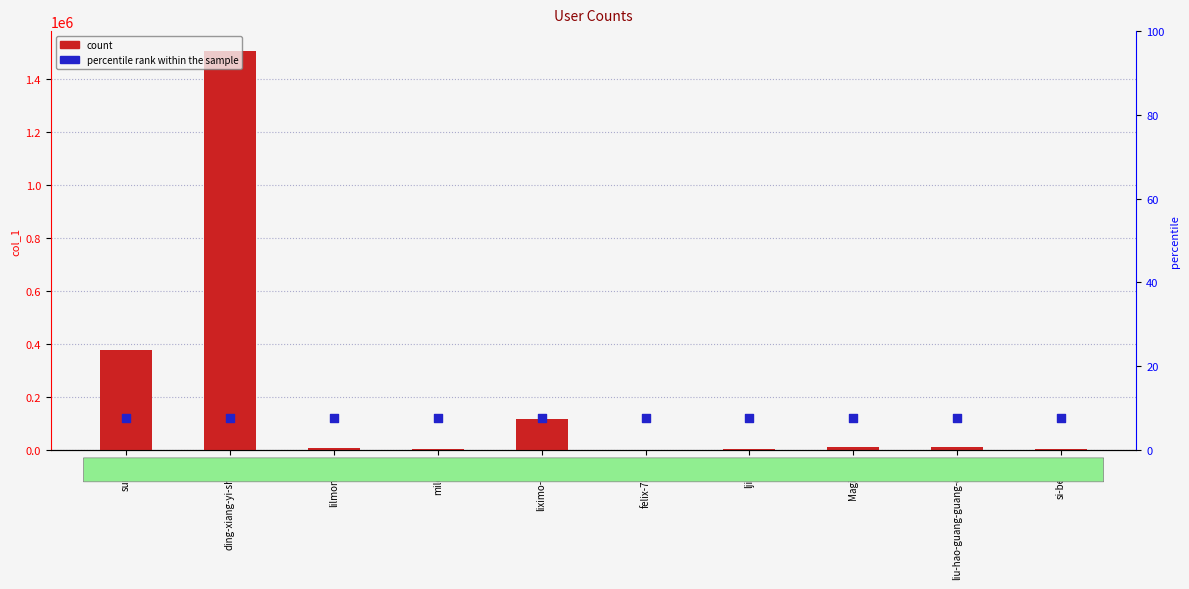

Between milo-67 and si-bei-91, which is larger?

milo-67